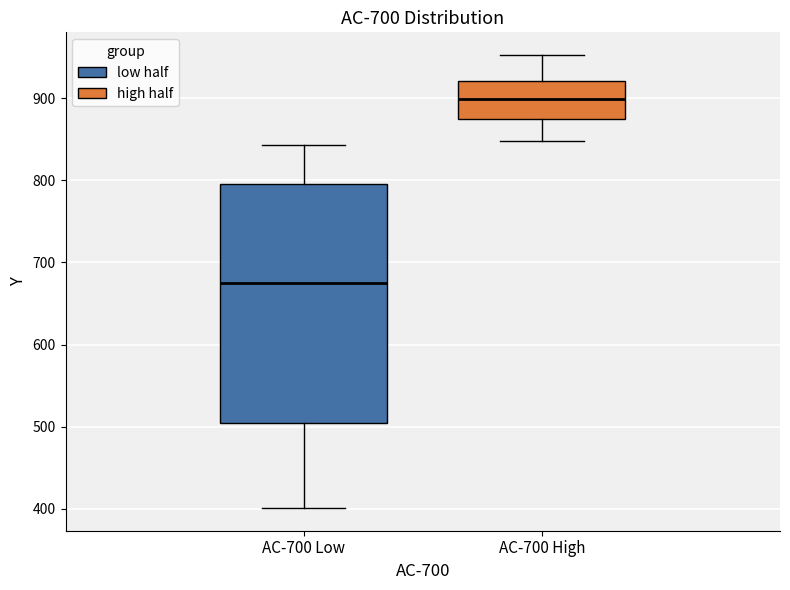

Where does the lower whisker of the box for AC-700 High end on the y-axis? The values are not printed on the chart, so give them approximately, as read against the axis.

850